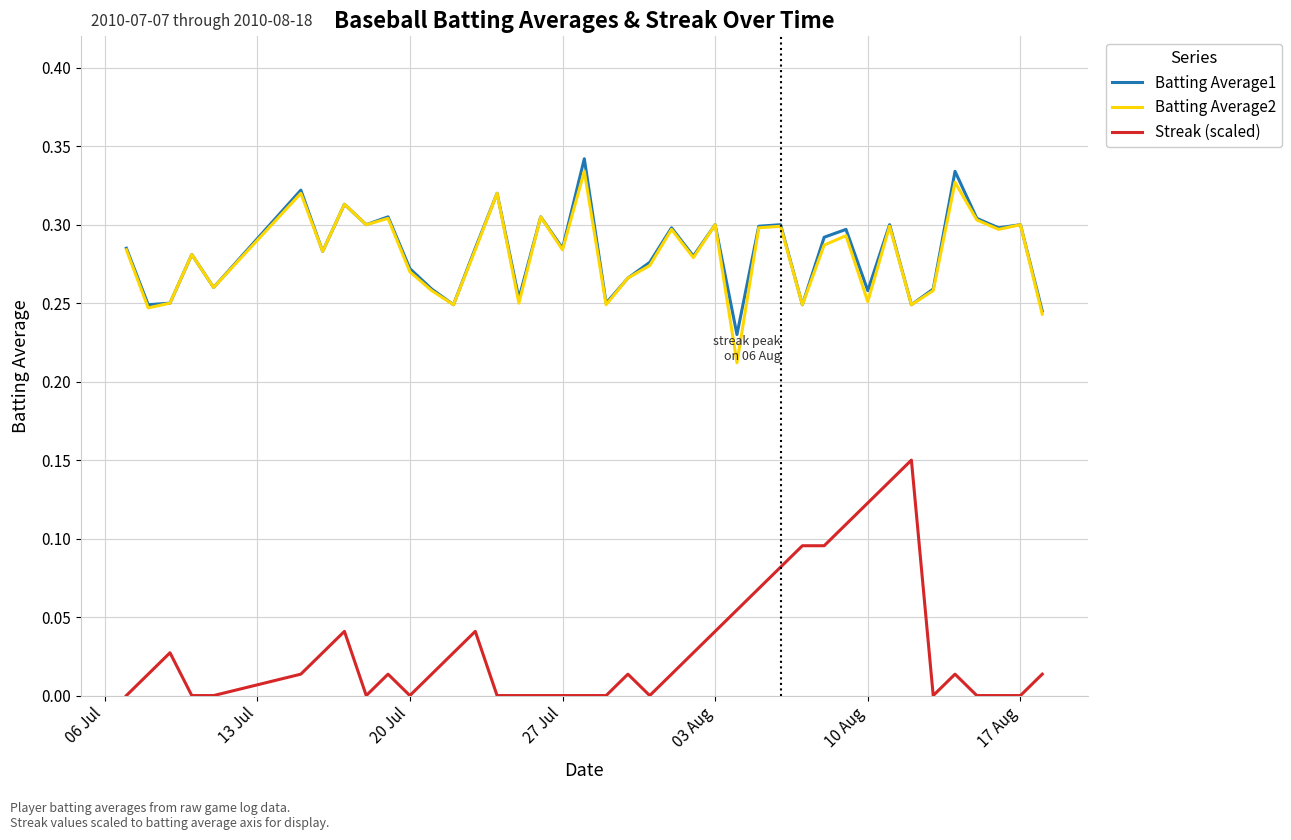

True or false: Batting Average1 and Streak (scaled) cross at least once.

False